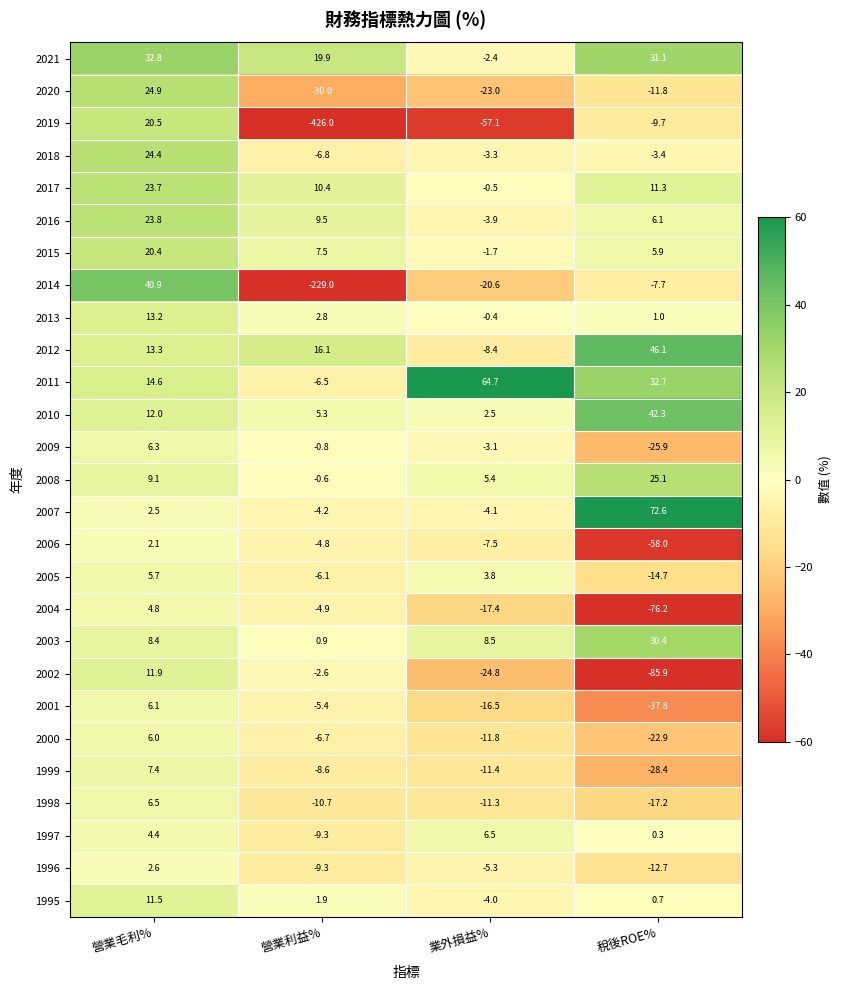

At which label is 2010 closest to 22?

營業毛利%